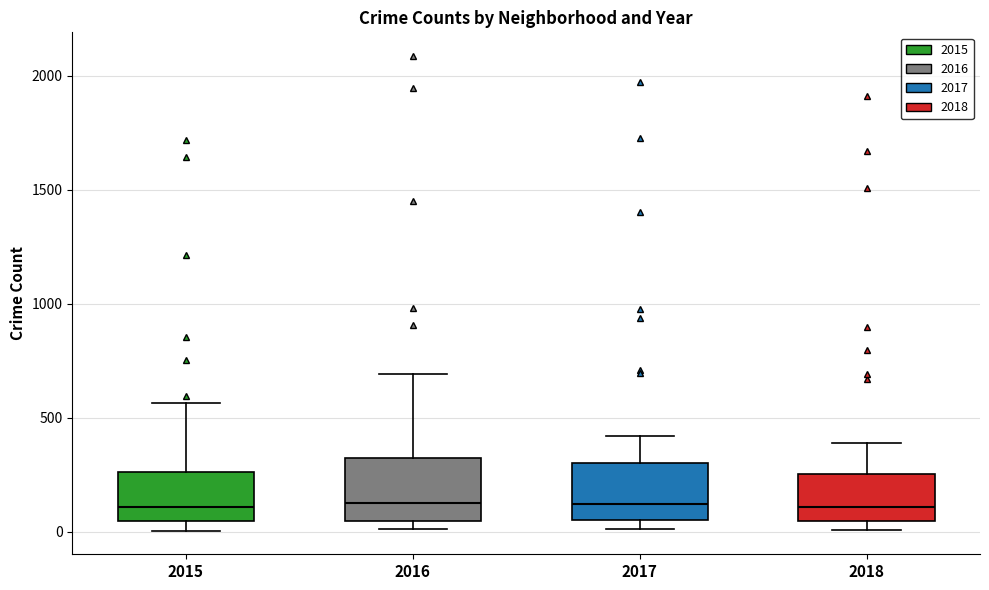

Reading left to right, read every box against the y-axis: the position of its median line, the range the box covers, and the ends of its whiskers. The values are not printed on the chart, so give them approximately, as read against the axis.

2015: median 100, box 50 to 250, whiskers 0 to 550
2016: median 150, box 50 to 300, whiskers 0 to 700
2017: median 100, box 50 to 300, whiskers 0 to 400
2018: median 100, box 50 to 250, whiskers 0 to 400